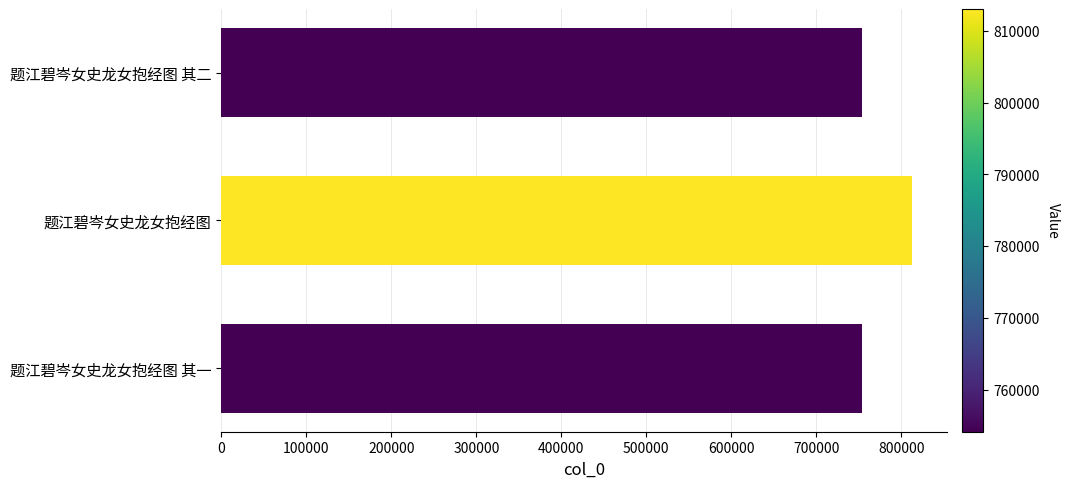

The chart shows a value of 754180 at 题江碧岑女史龙女抱经图 其一. True or false?

True